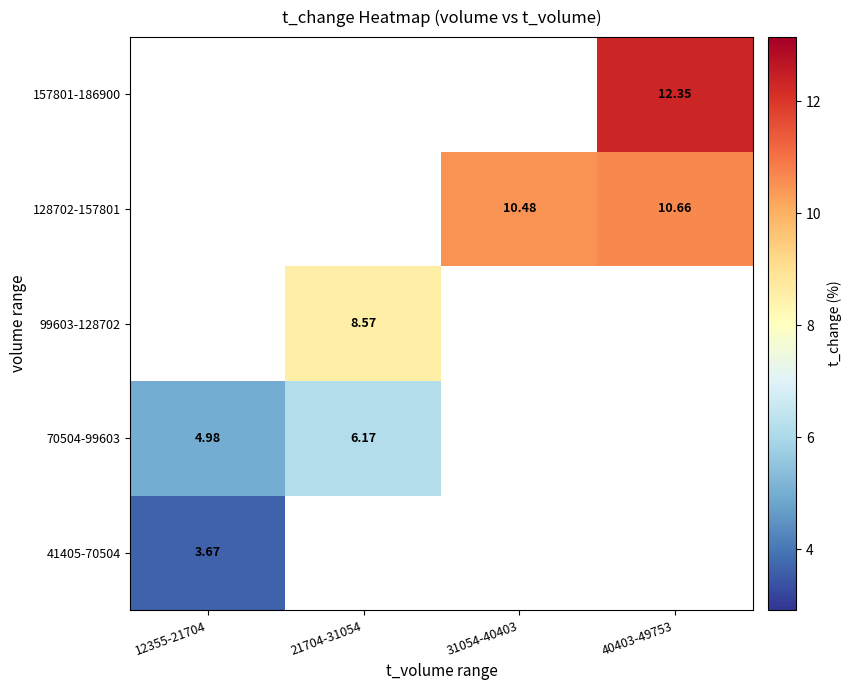

What is the smallest value displayed?

3.7